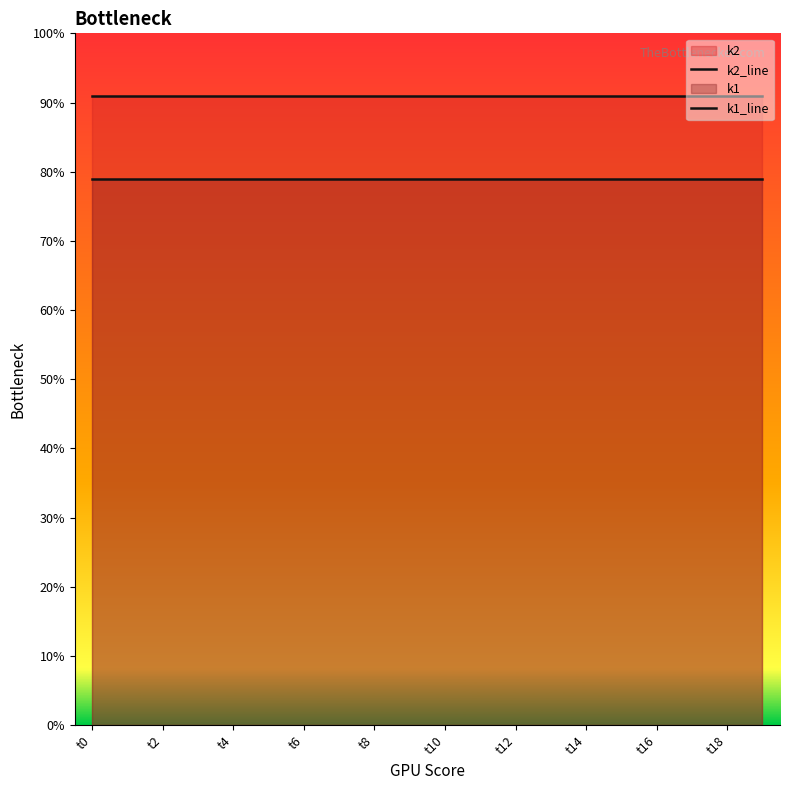

Where is k1_line nearest to the value 79?

t0